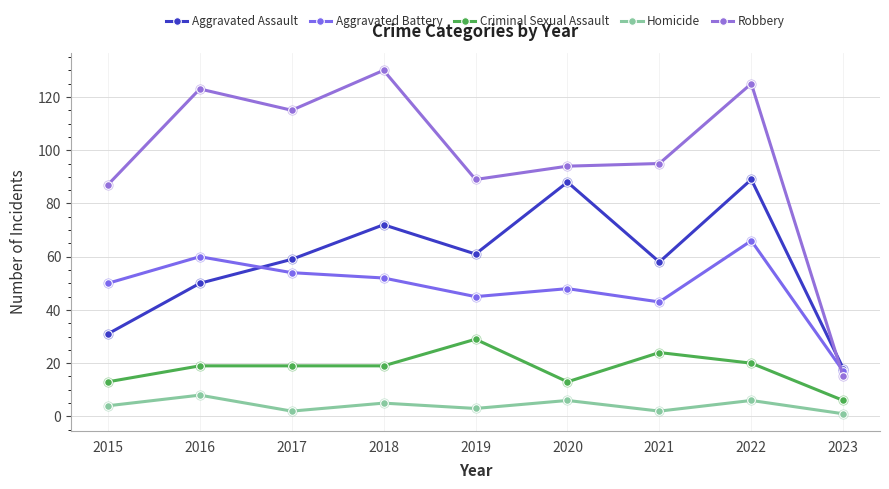

At how many categories does at least one series exceed 64?

8